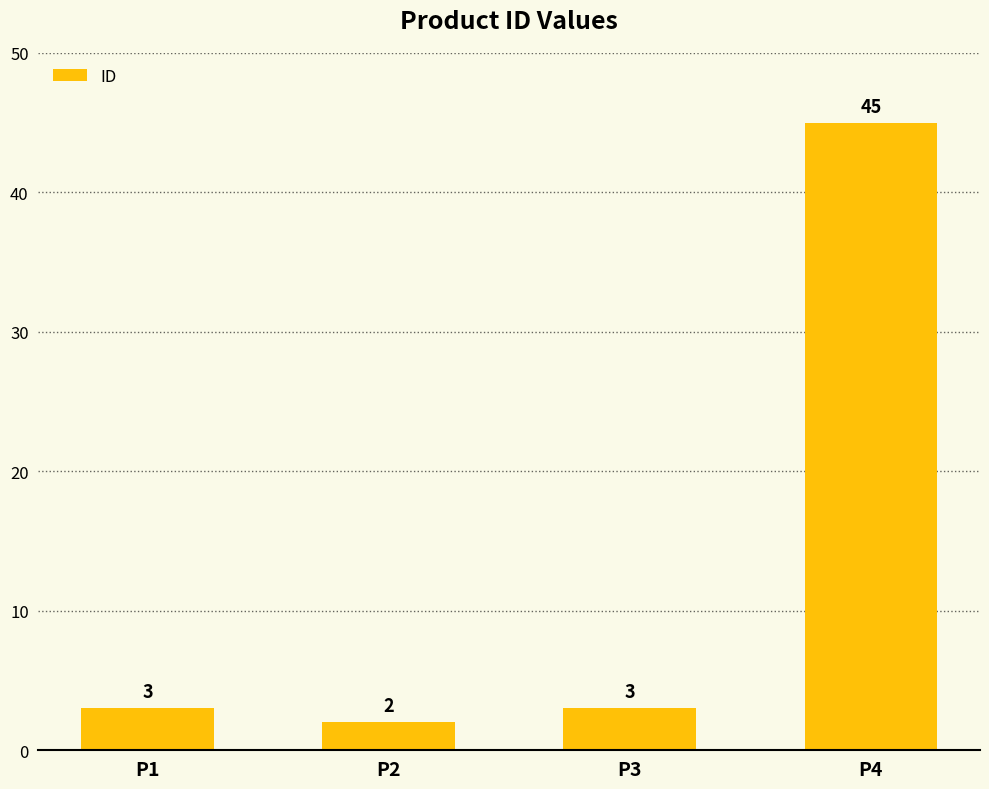

Reading left to right, what are all the values shown in this chart?

3	2	3	45